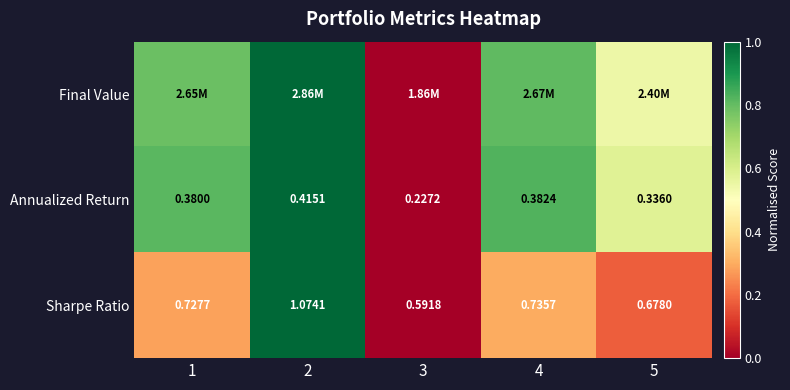

What is the difference between the Sharpe Ratio values at 5 and 4?

0.1